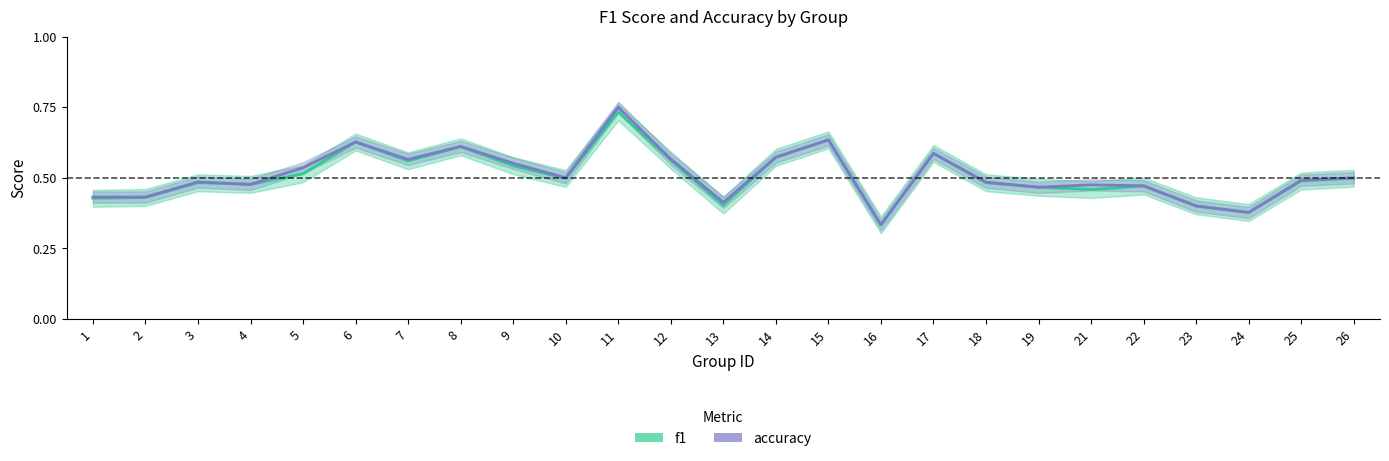

Does the chart have visible grid lines?

No